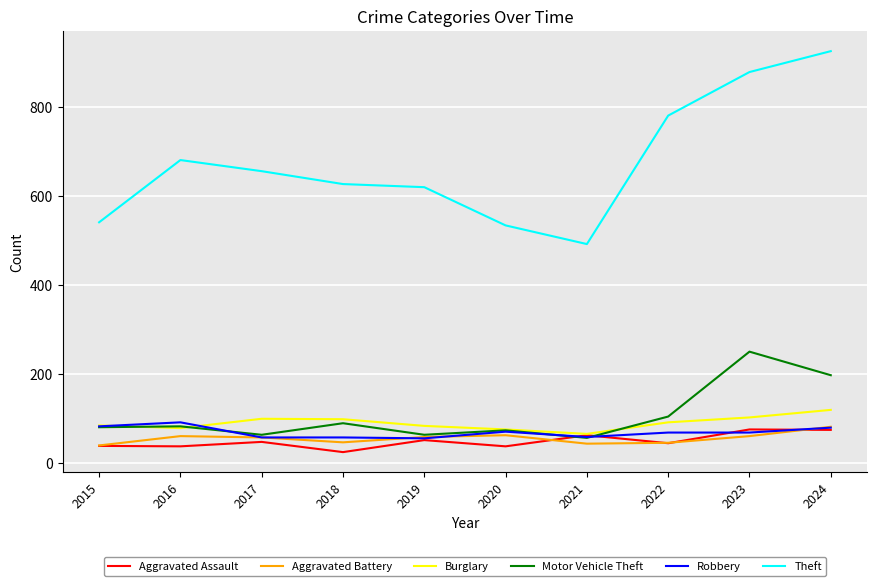

What is the maximum value shown in the chart?

926